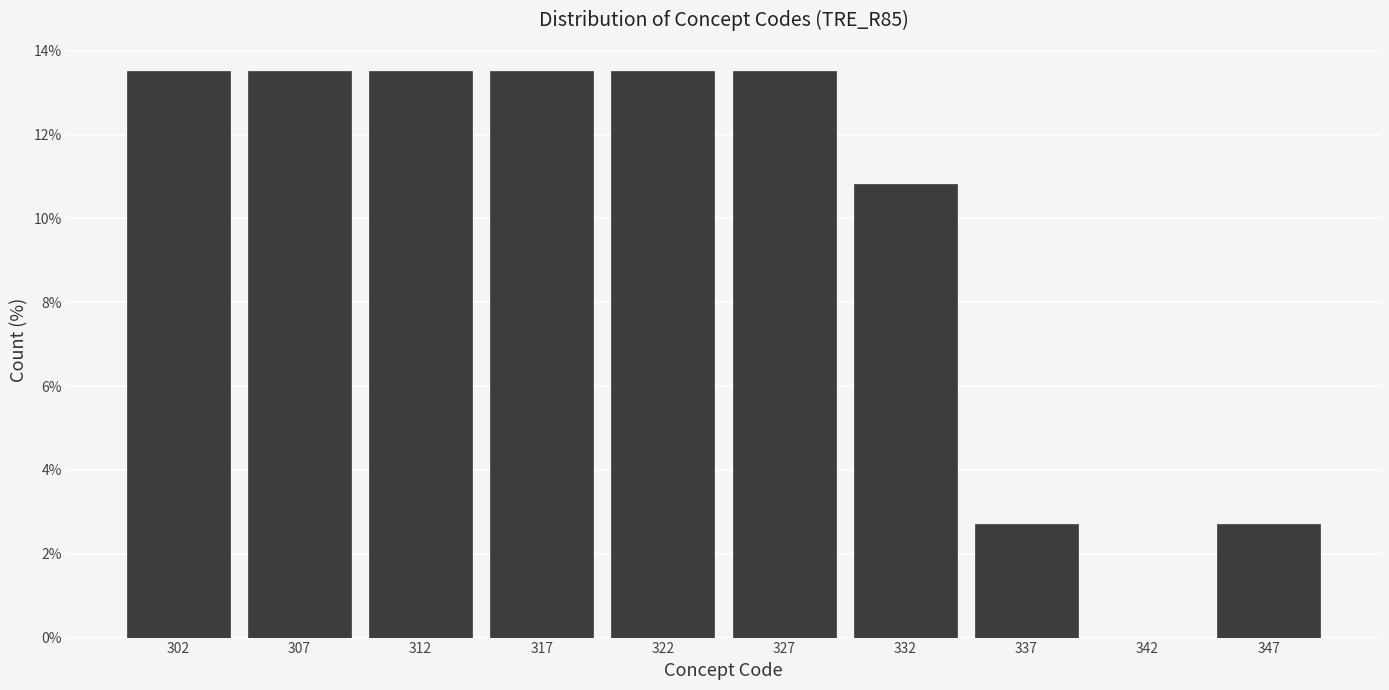

Reading left to right, transcribe this chart: for each bar, give the range it covers on the x-axis and its height. The values are not printed on the chart, so give them approximately, as read against the axis.

300 to 305: 13.6
305 to 310: 13.6
310 to 315: 13.6
315 to 320: 13.6
320 to 325: 13.6
325 to 330: 13.6
330 to 335: 10.8
335 to 340: 2.8
340 to 345: 0
345 to 350: 2.8